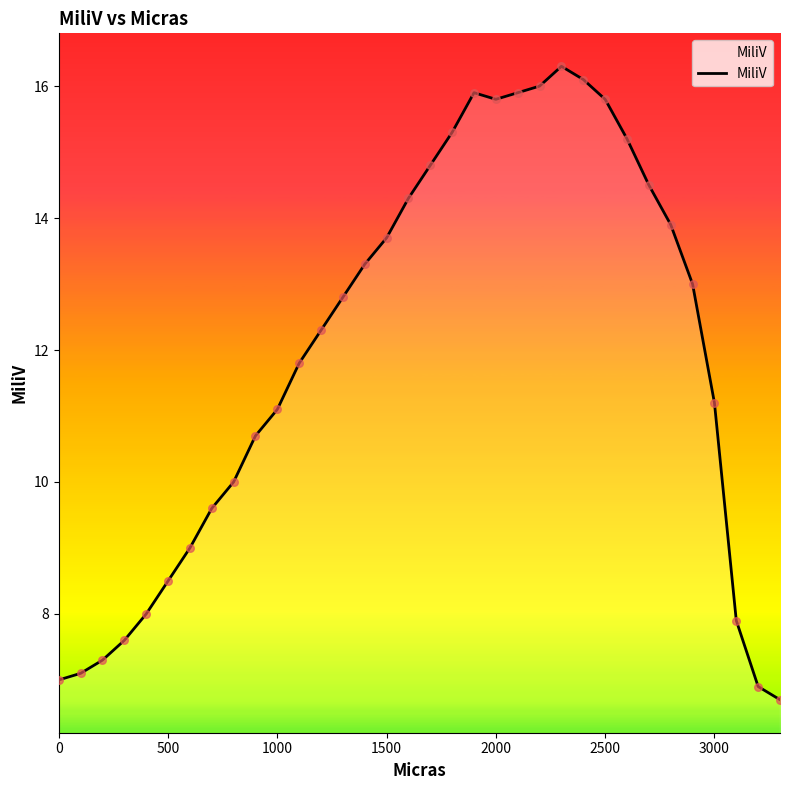

What is the difference between the maximum and minimum values?

9.6